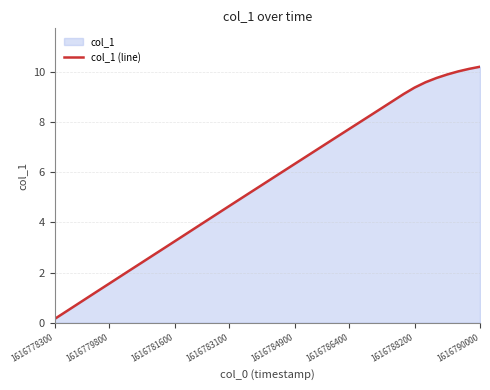

What is the sum of all values?

222.1